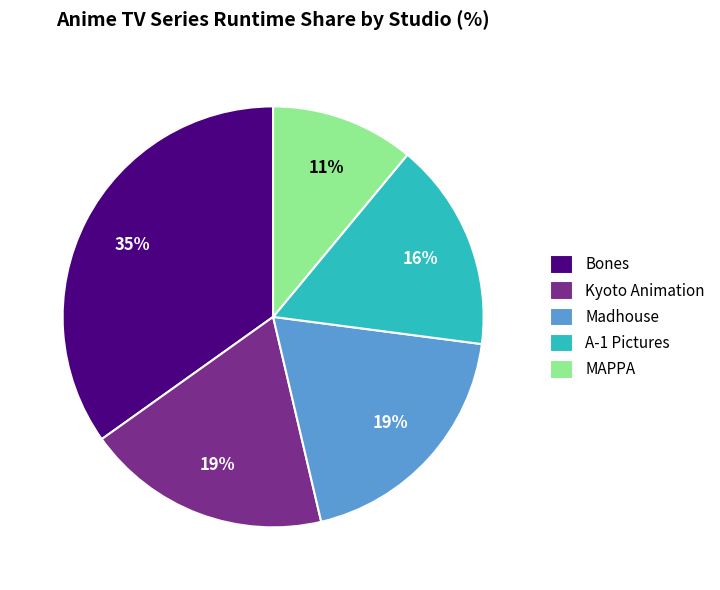

How many slices are in this pie chart?

5